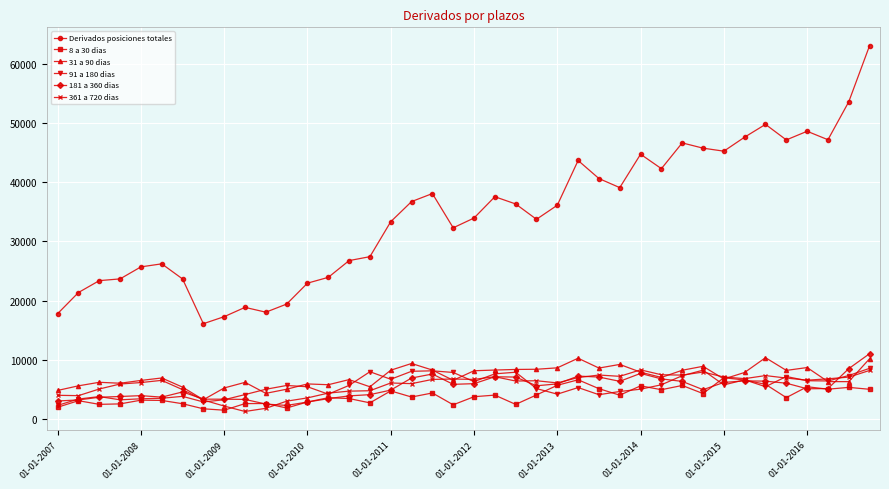

What is the value of the 8 a 30 dias point at the 6th from the left?

3102